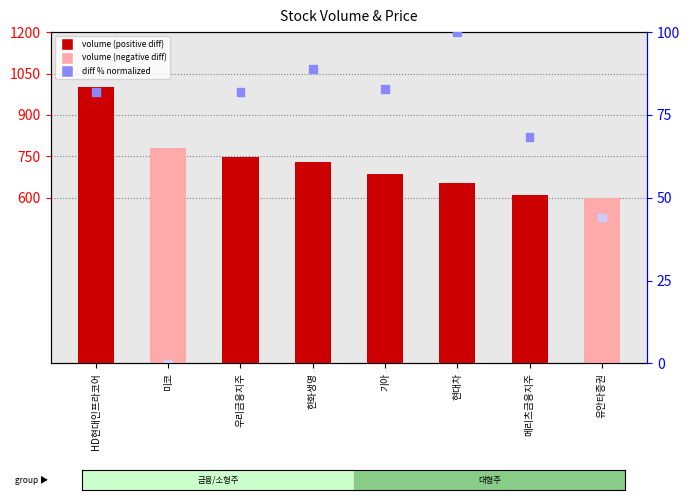

At which category is the sum across all series the highest?

HD현대인프라코어